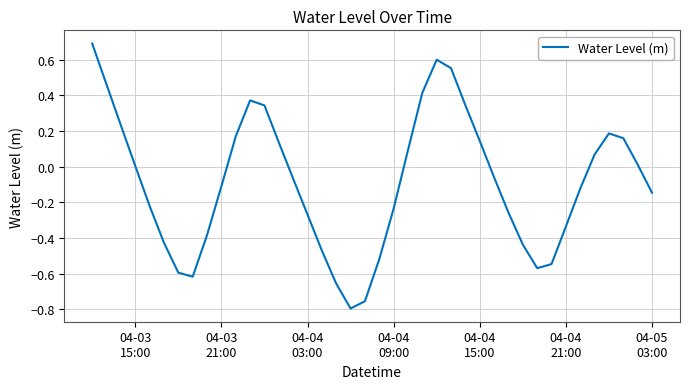

What is the greatest value displayed?

0.7